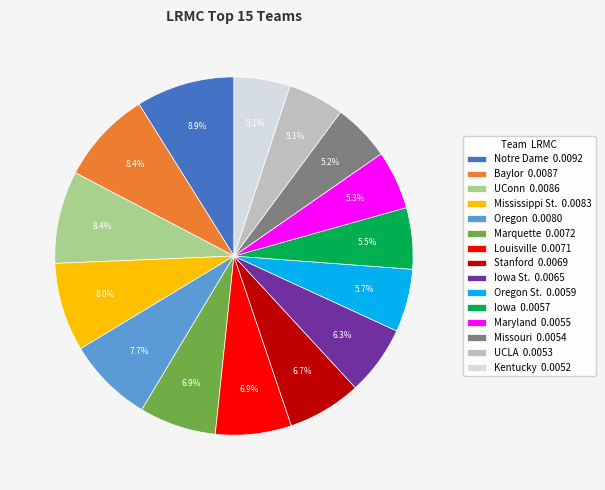

How many segments does this pie chart have?

15